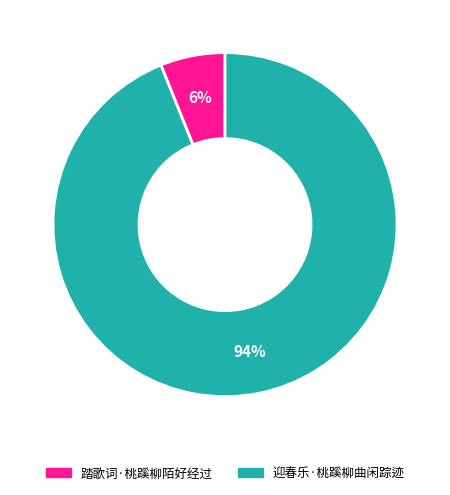

To the nearest percent, what is the average slice percentage?

50%